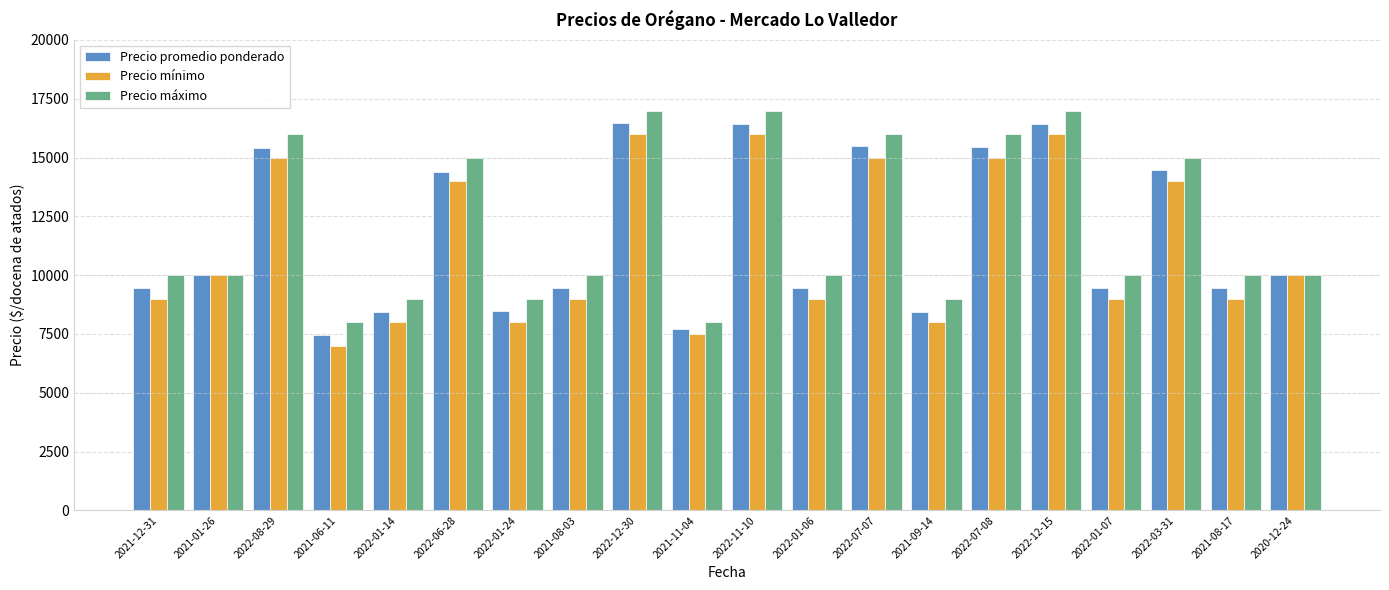

How many values in the Precio máximo series are below 10000?

5